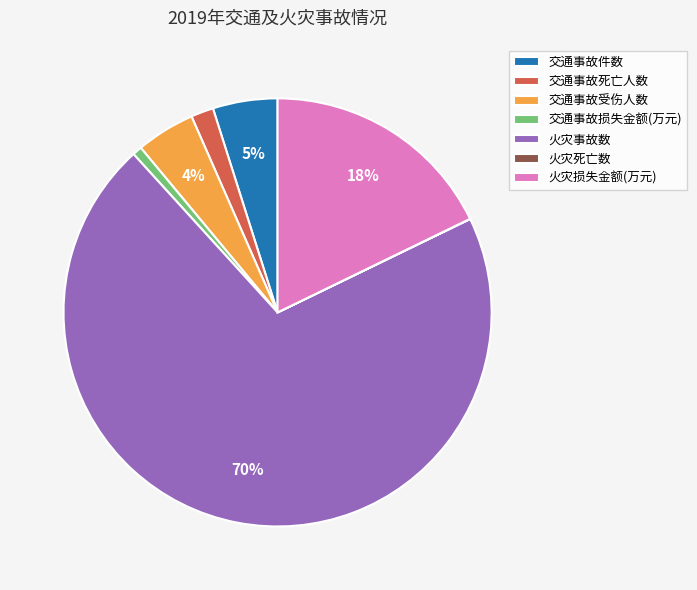

Does any single category account for the majority?

Yes